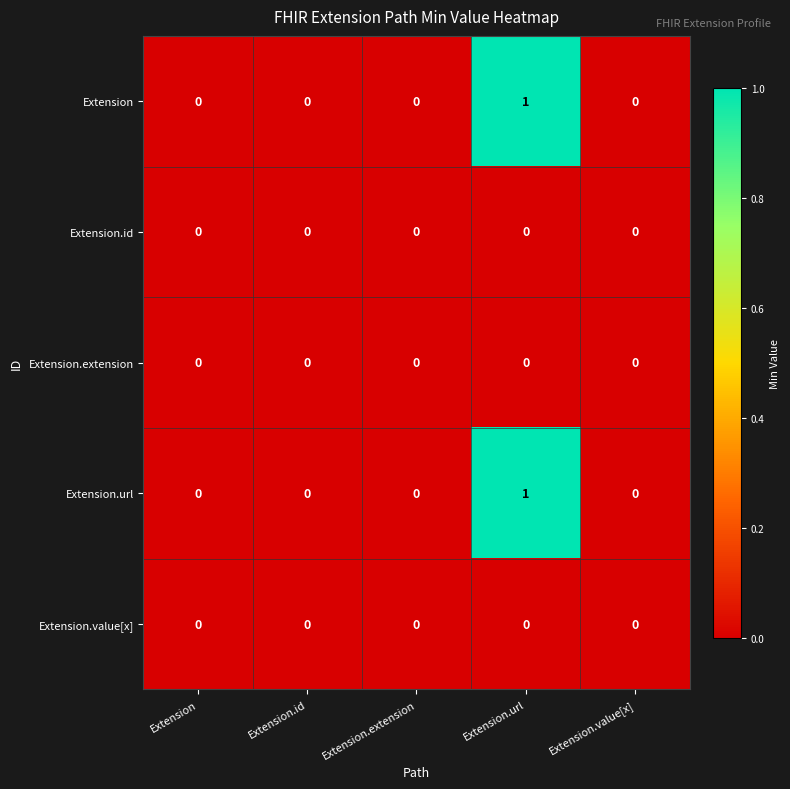

At which category is the sum across all series the highest?

Extension.url